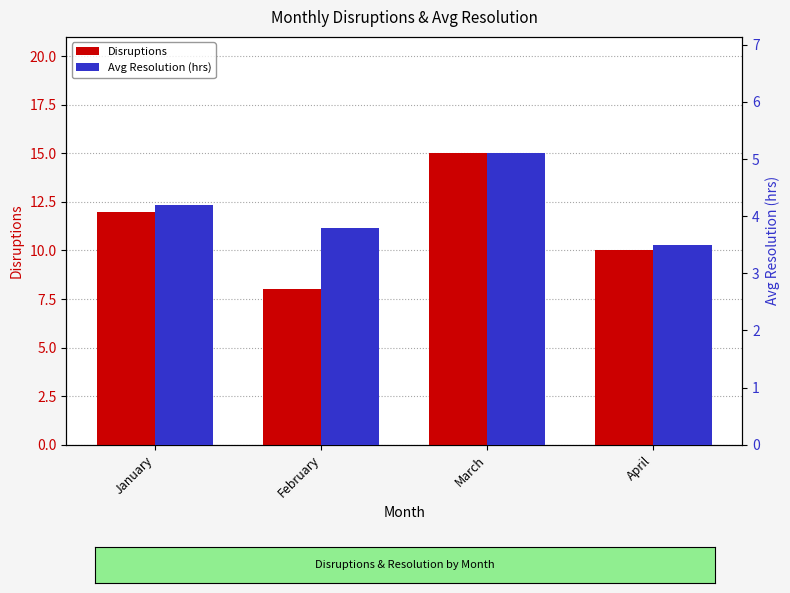

What is the approximate value of Avg Resolution (hrs) at January?

4.2